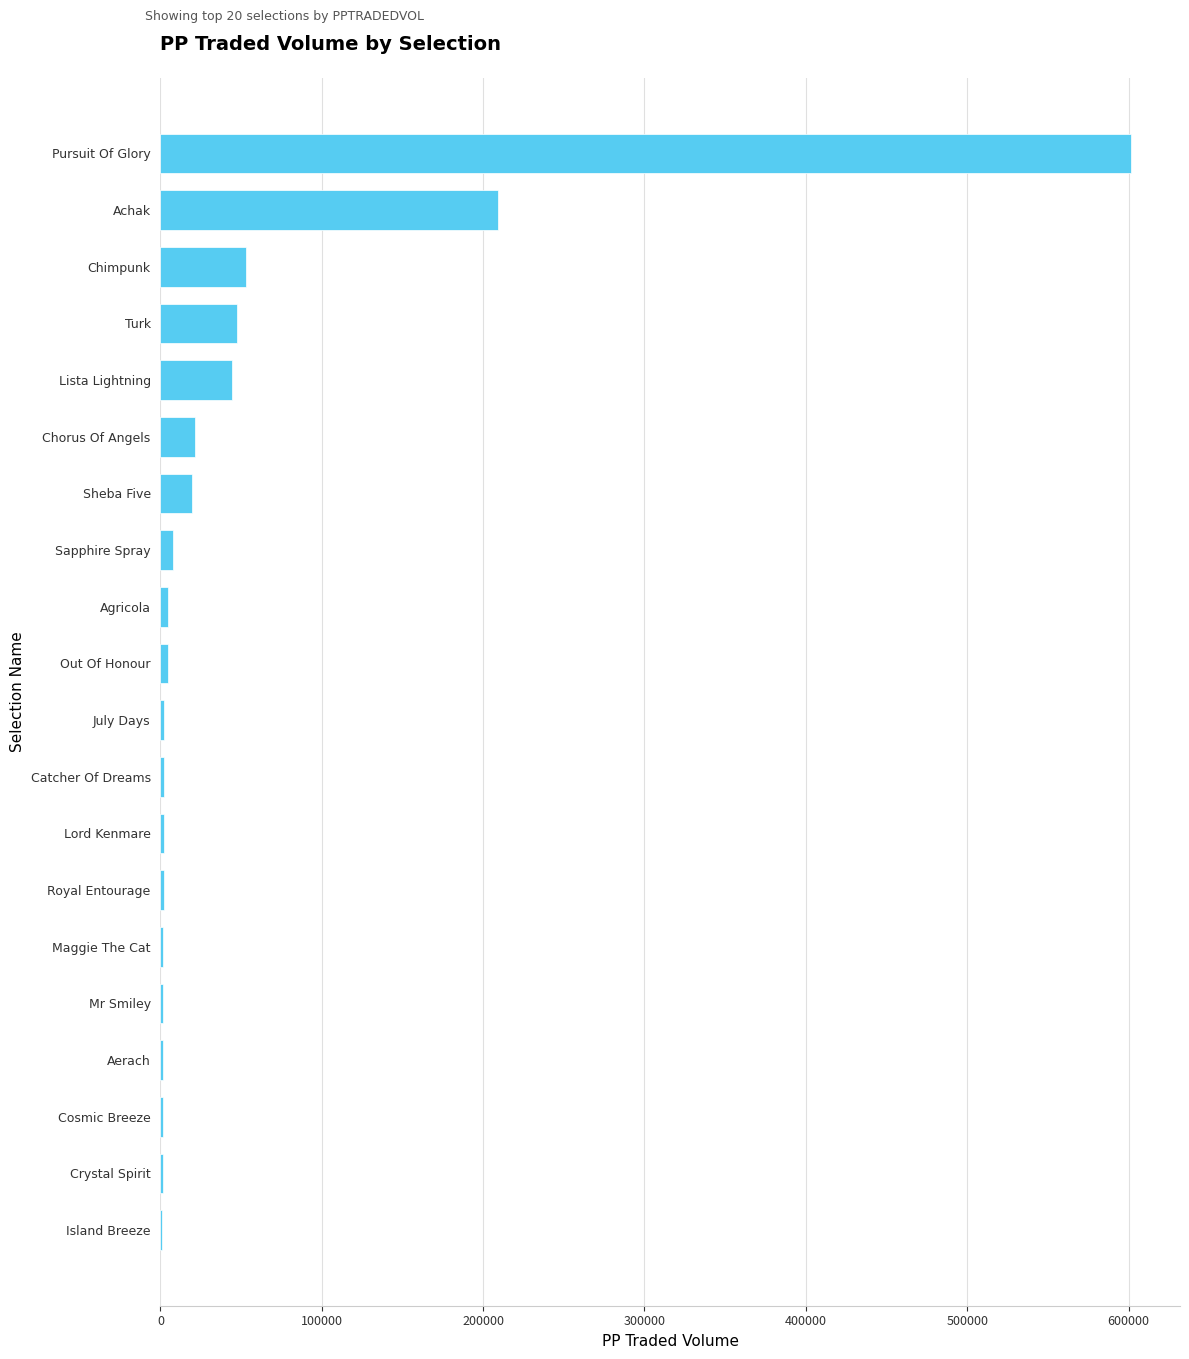

At which label is the value closest to 301479?

Achak